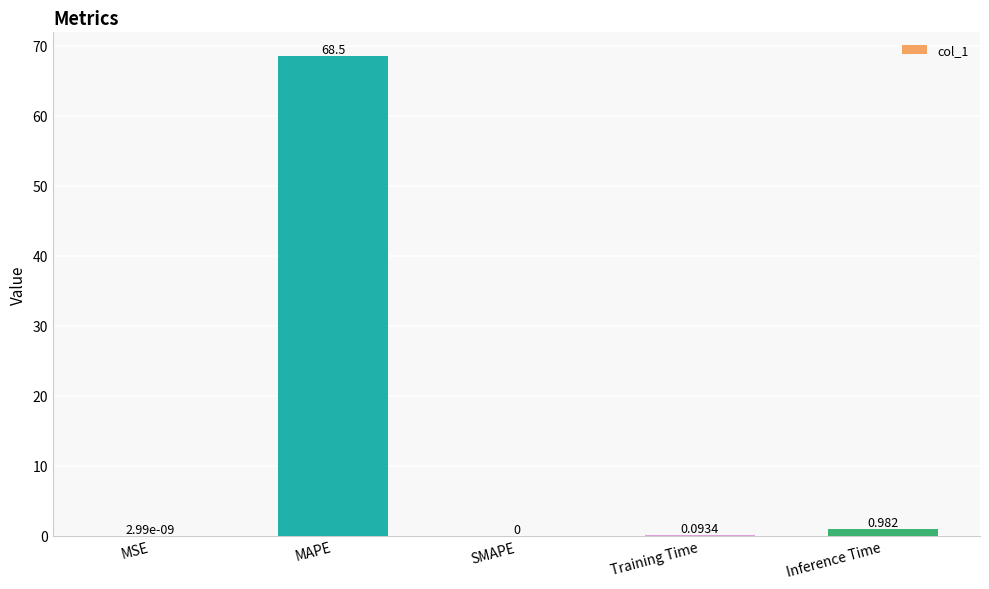

Which has a higher value, Training Time or Inference Time?

Inference Time